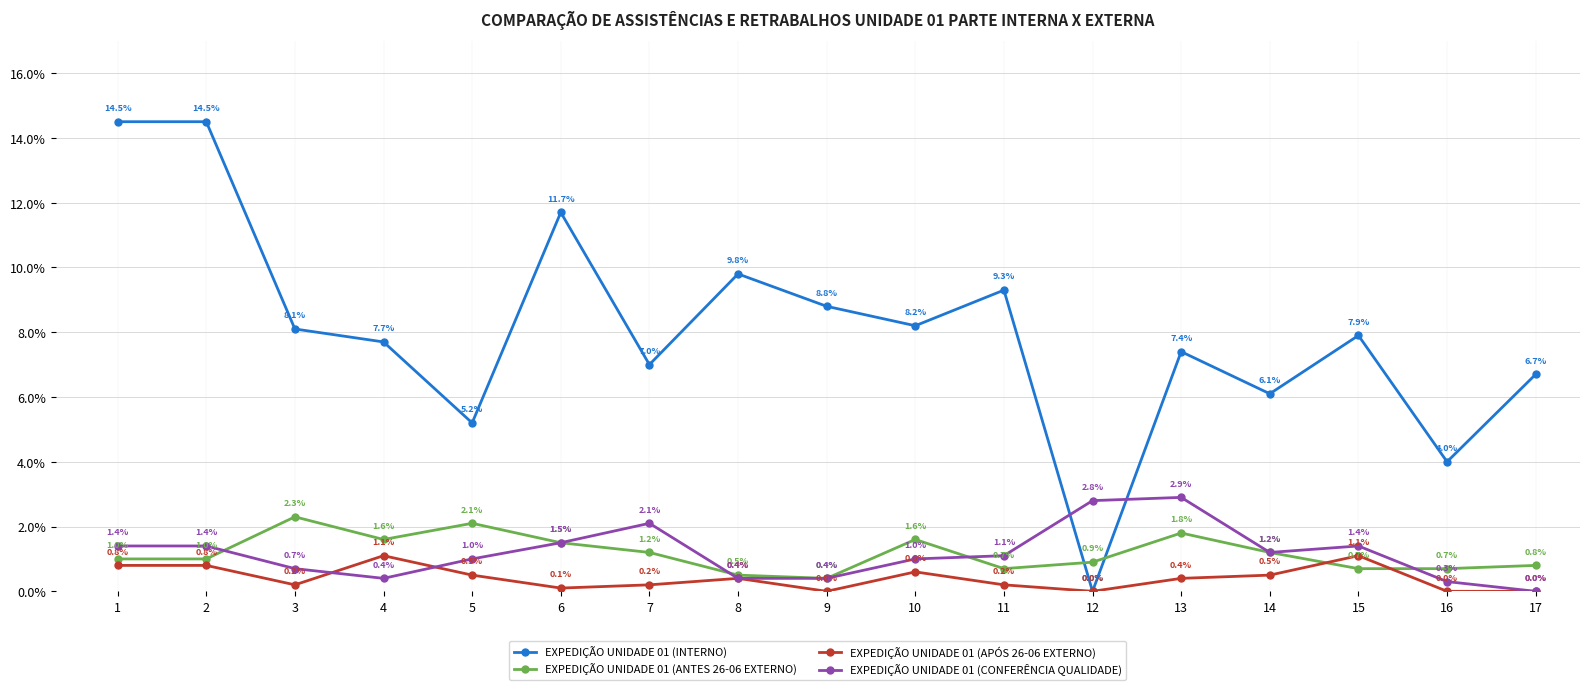

What are all the series names shown in the legend?

EXPEDIÇÃO UNIDADE 01 (INTERNO), EXPEDIÇÃO UNIDADE 01 (ANTES 26-06 EXTERNO), EXPEDIÇÃO UNIDADE 01 (APÓS 26-06 EXTERNO), EXPEDIÇÃO UNIDADE 01 (CONFERÊNCIA QUALIDADE)